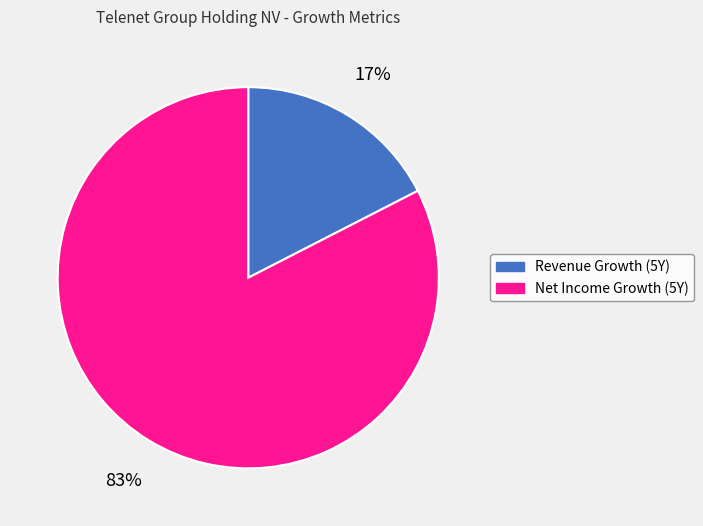

Combined, do Net Income Growth (5Y) and Revenue Growth (5Y) account for over 50%?

Yes